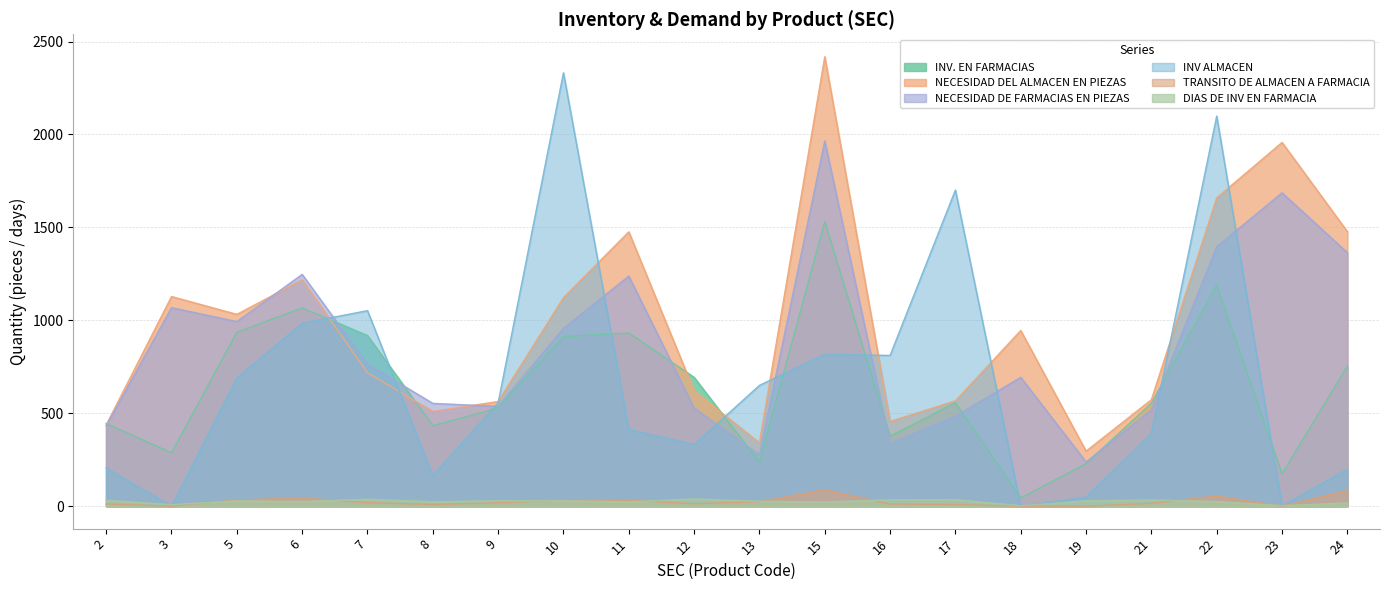

What is the maximum value for INV ALMACEN?

2332